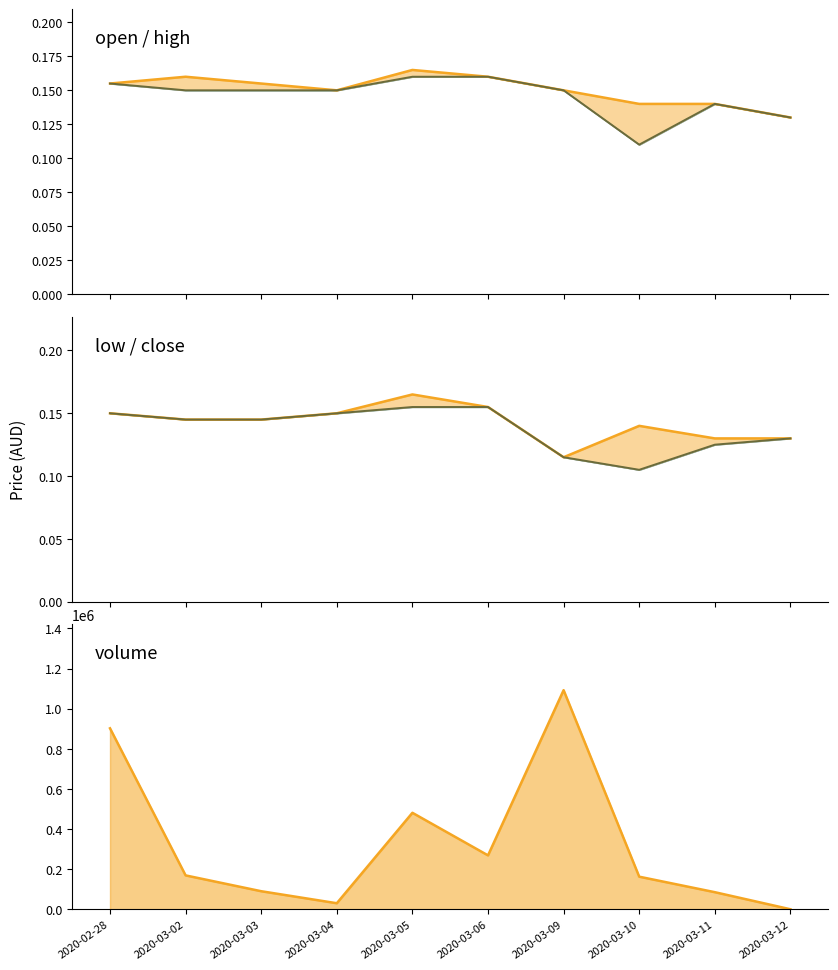

Count the number of data series in this chart.

5